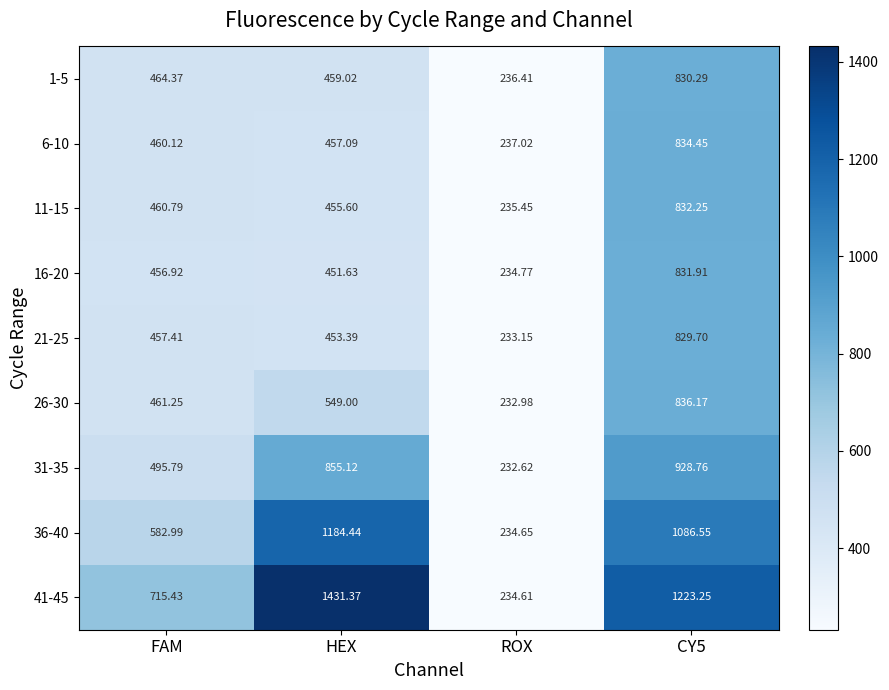

Where is 26-30 nearest to the value 534?

HEX